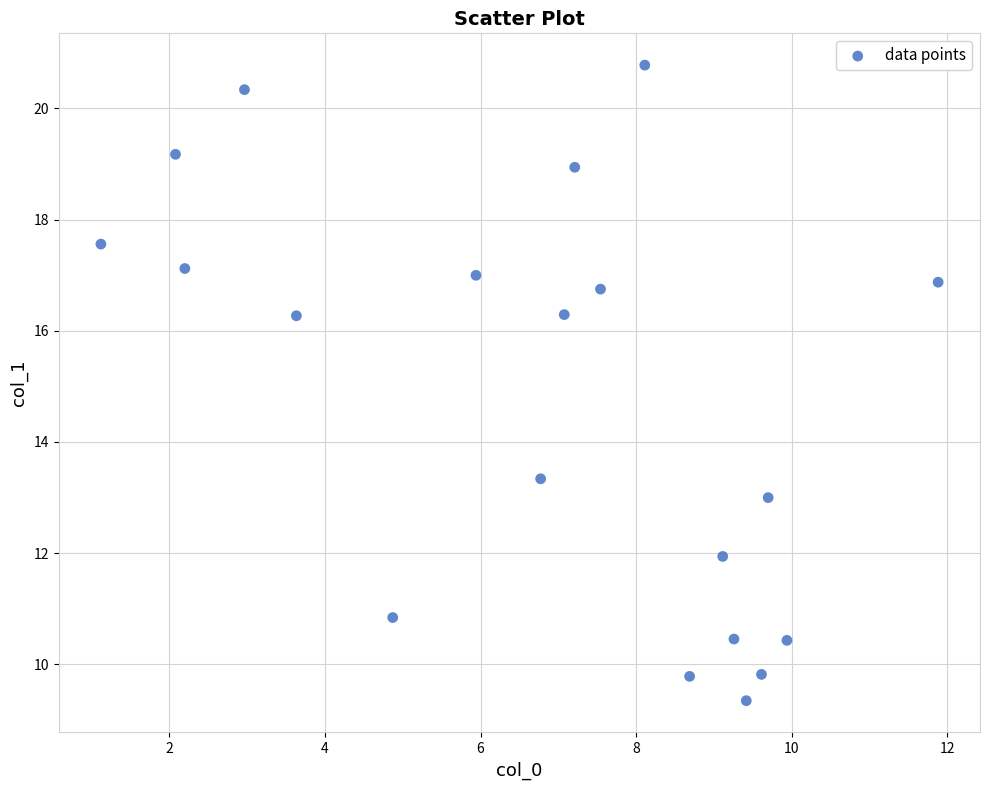

What is the range of Y values (max minus min)?

11.4